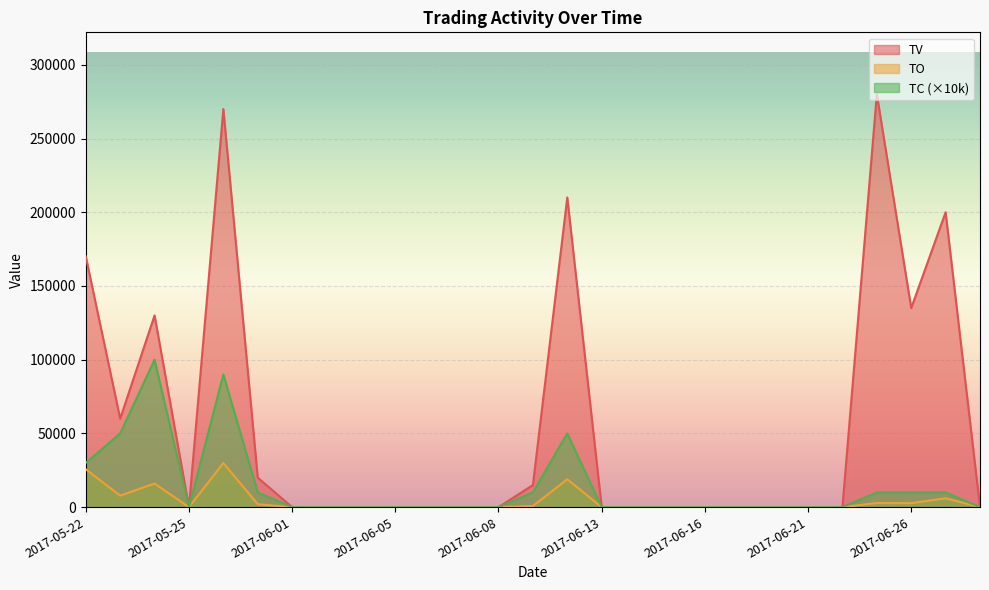

Which category has the highest value in the TO series?

2017-05-26